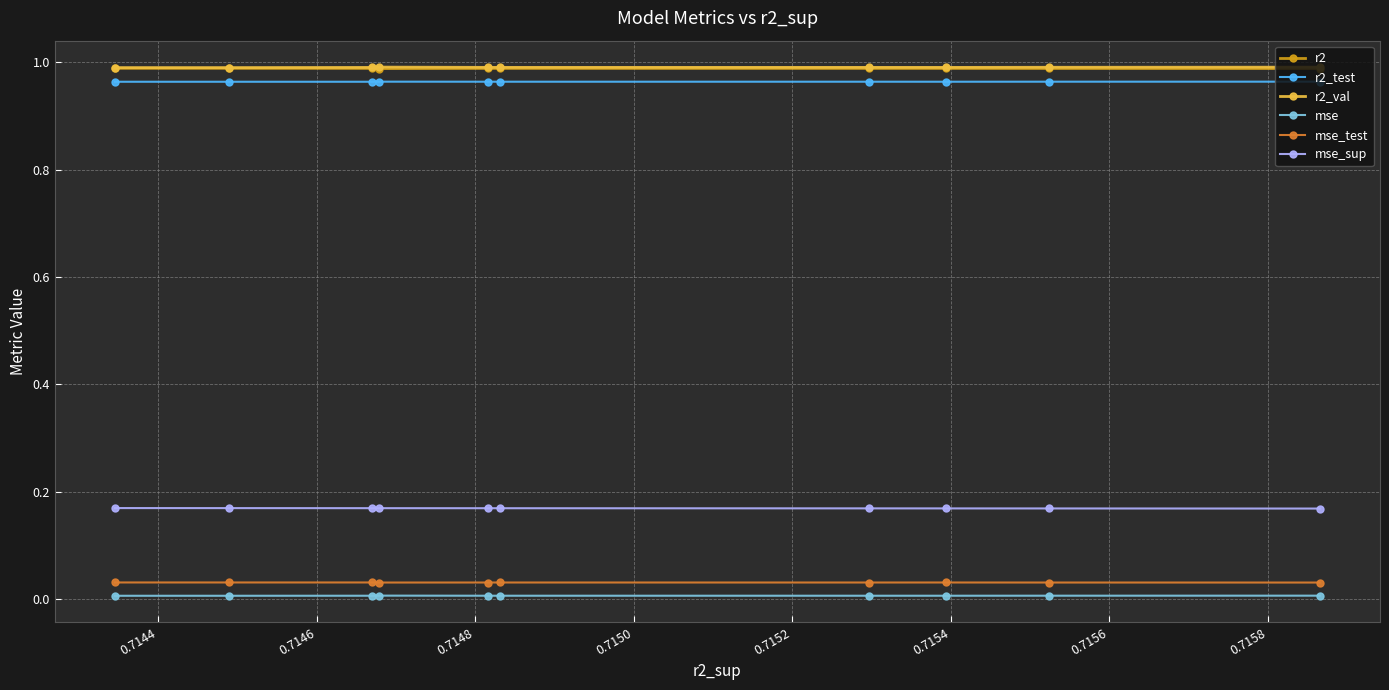

Does the chart display data point markers on the line(s)?

Yes